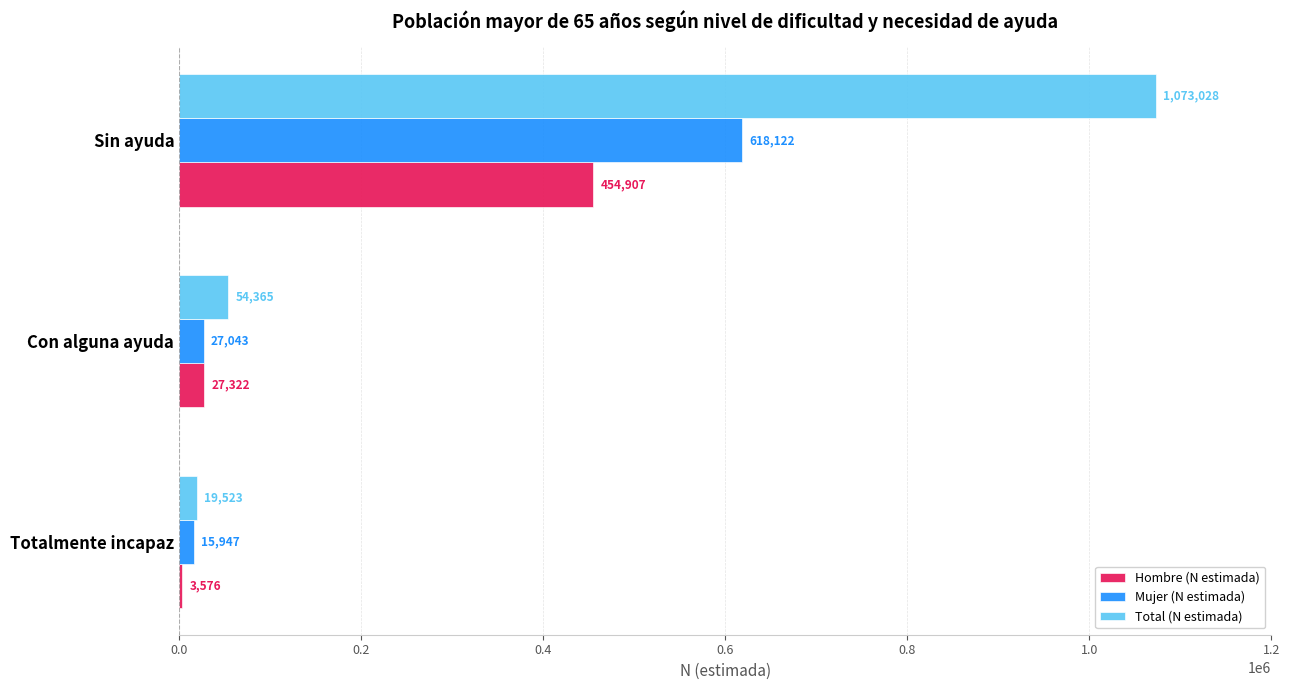

Which series changed the most between Totalmente incapaz and Con alguna ayuda?

Total (N estimada)